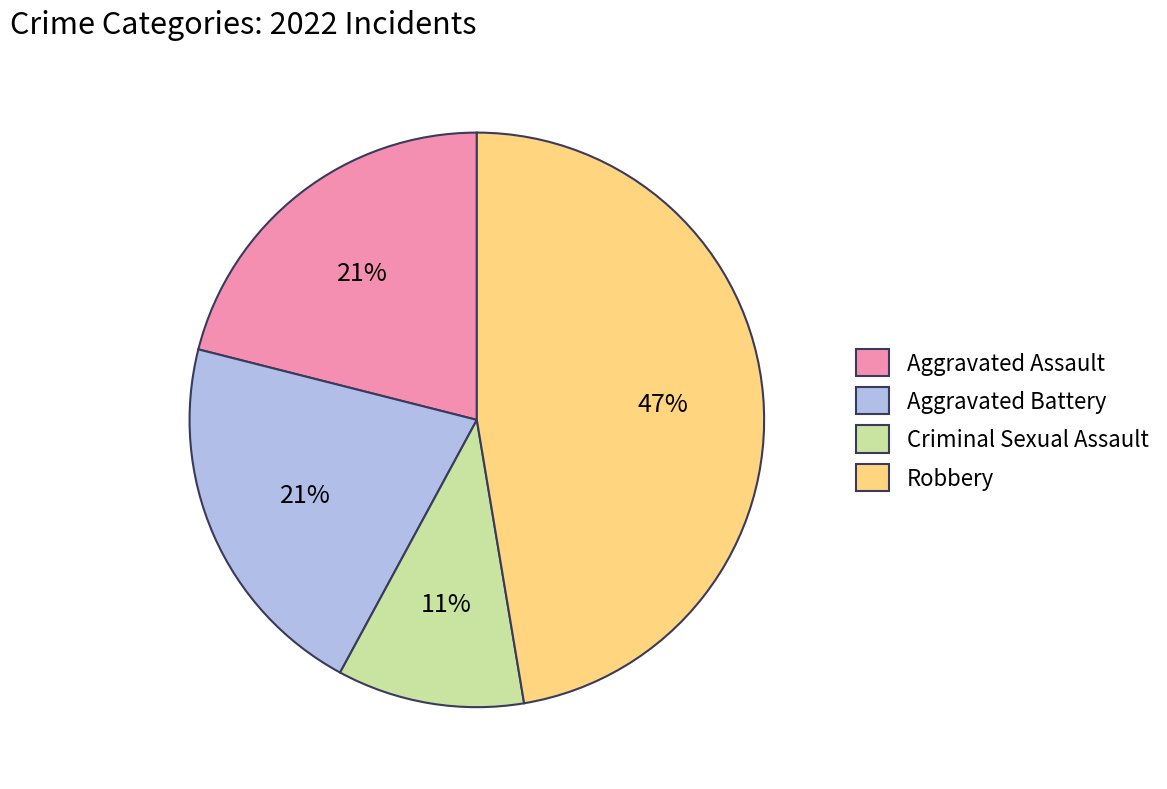

Does any single category account for the majority?

No